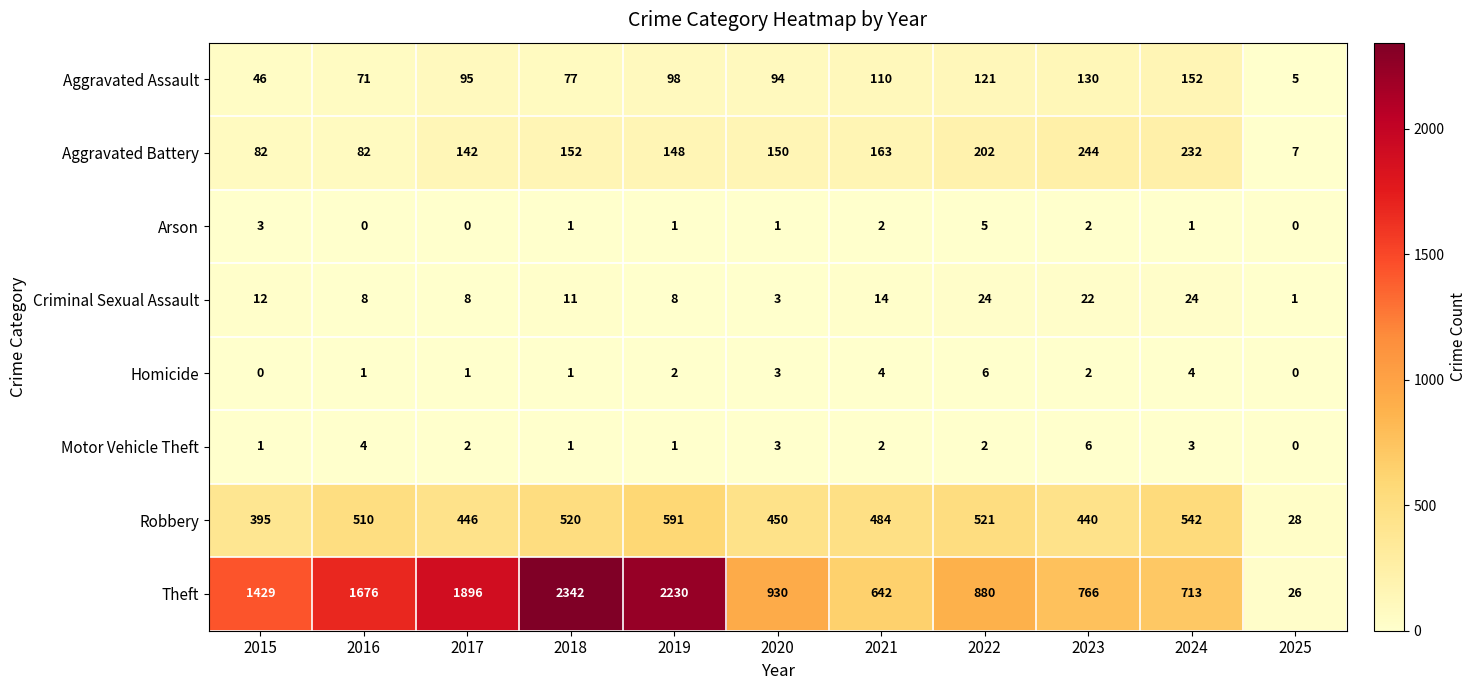

Rank the categories by Robbery value from highest to lowest.

2019, 2024, 2022, 2018, 2016, 2021, 2020, 2017, 2023, 2015, 2025